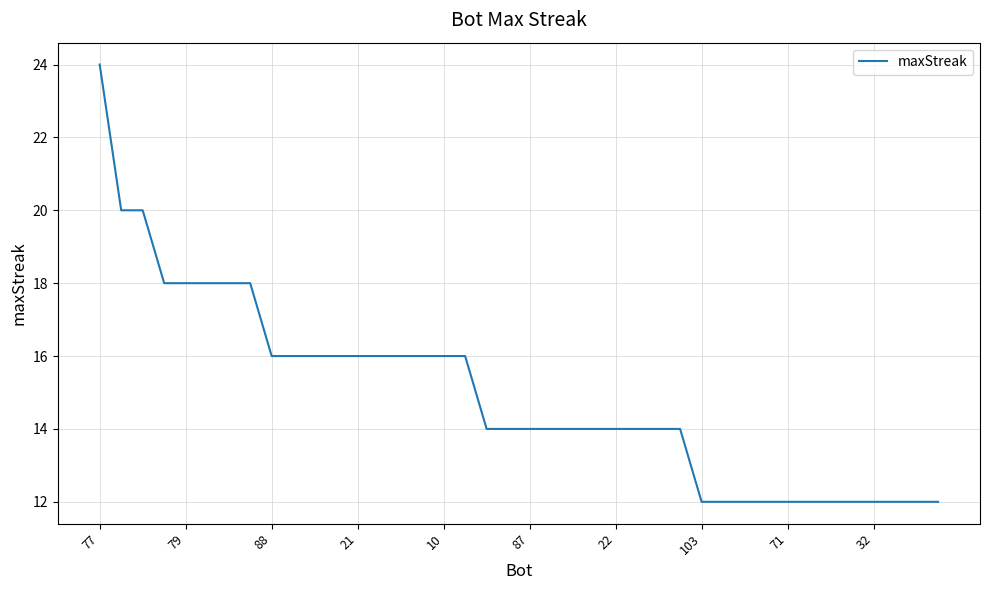

What is the average value?

15